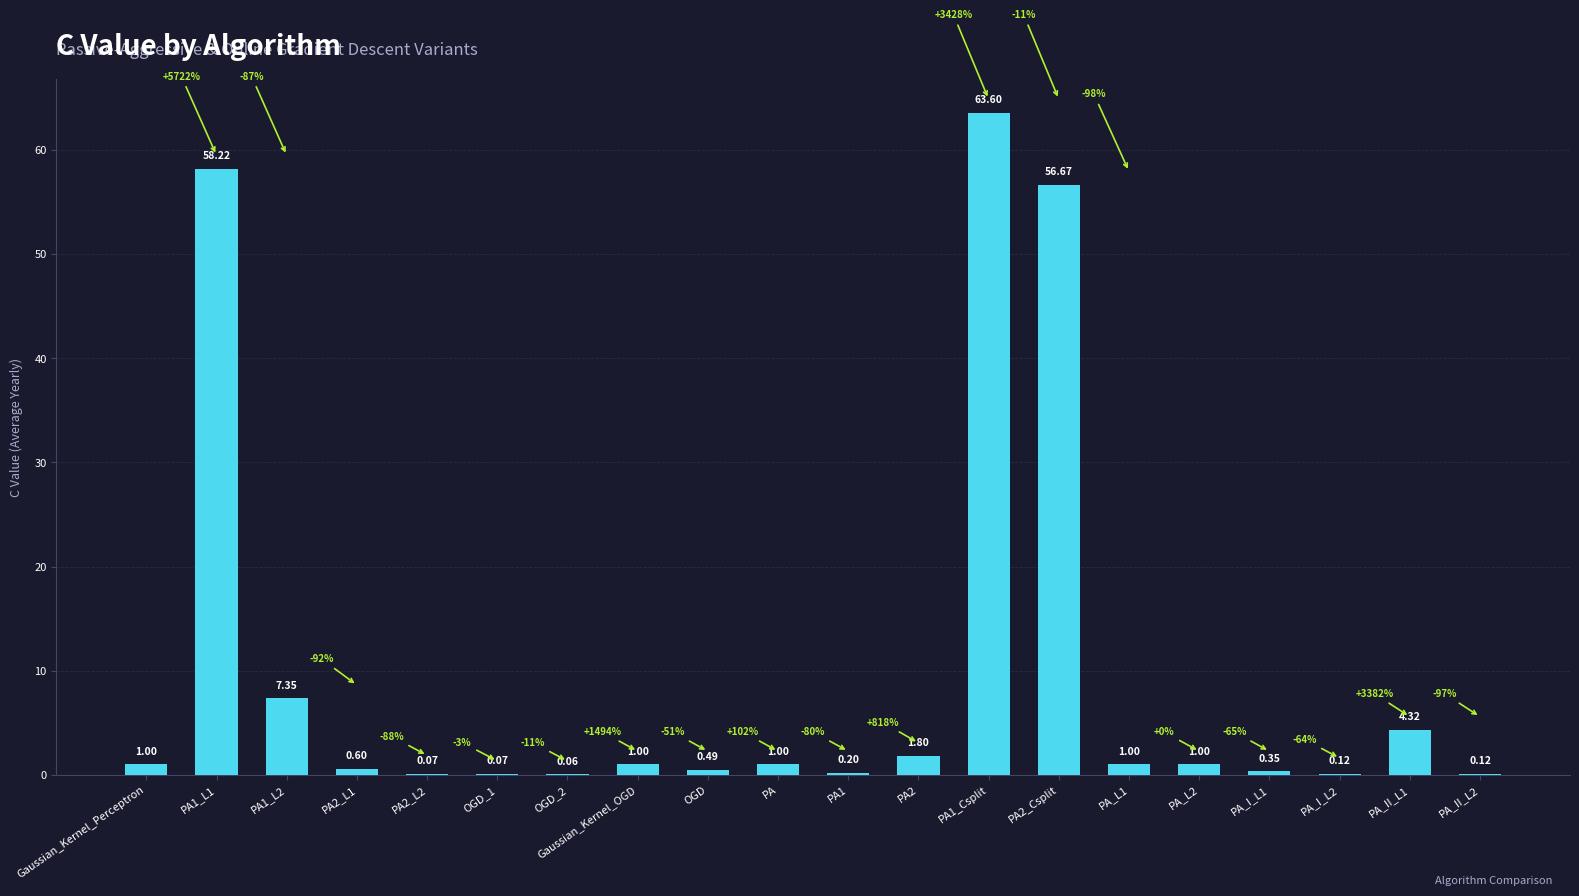

What is the change in value from PA2 to PA_L2?

-0.8